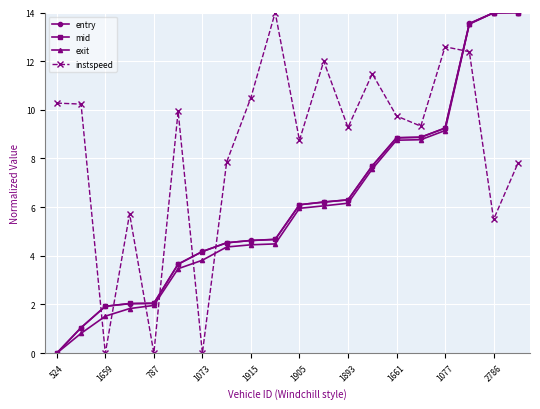

What is the greatest value displayed?

14.0